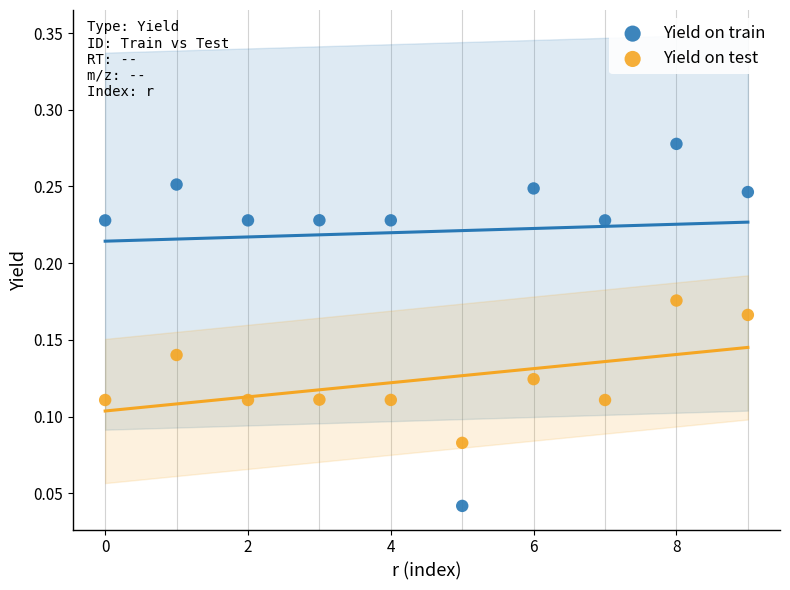

Which series reaches the maximum Y coordinate?

Yield on train